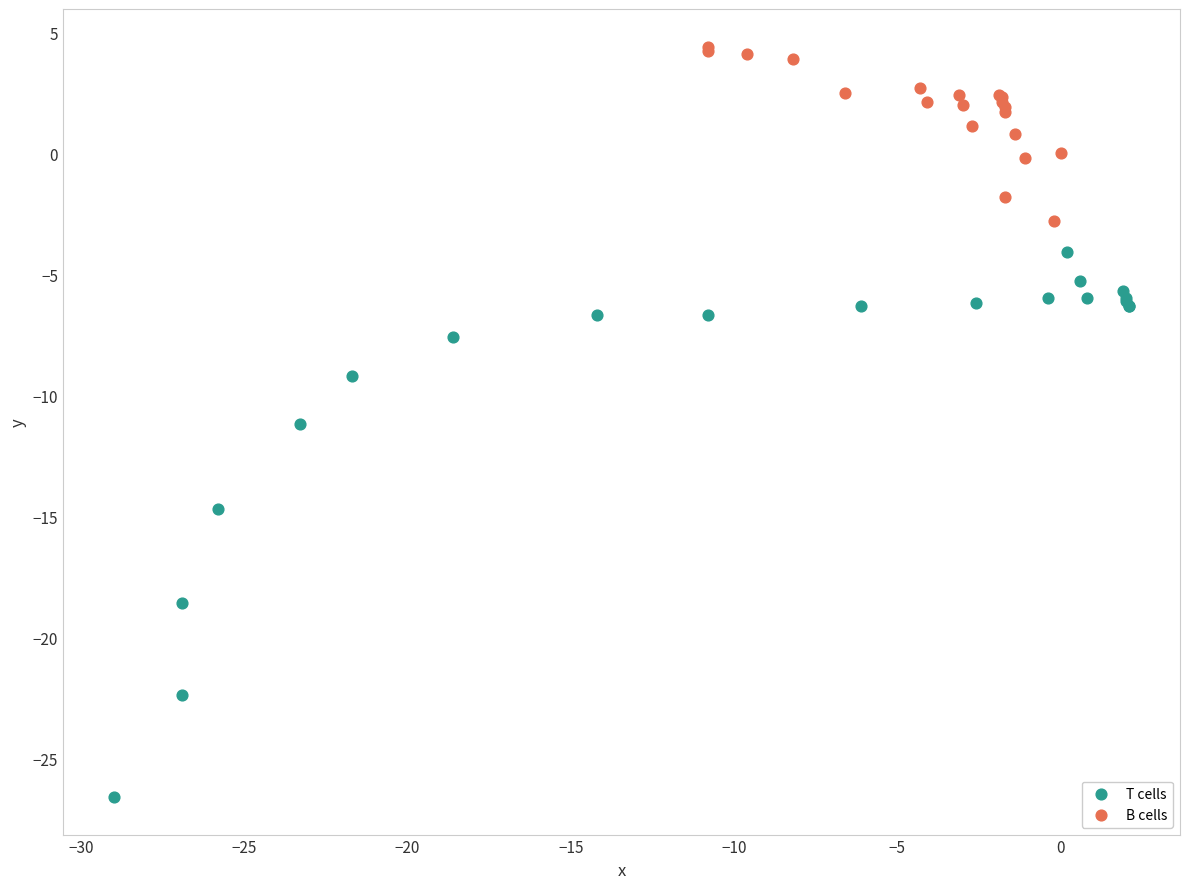

Which series reaches the maximum Y coordinate?

B cells